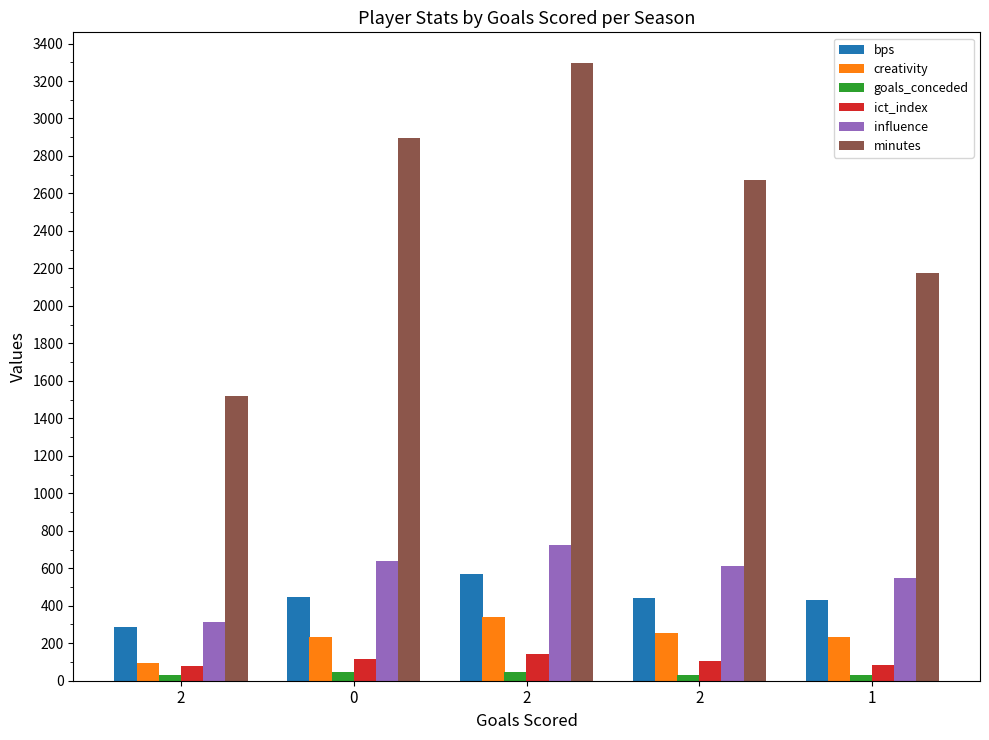

What are all the series names shown in the legend?

bps, creativity, goals_conceded, ict_index, influence, minutes